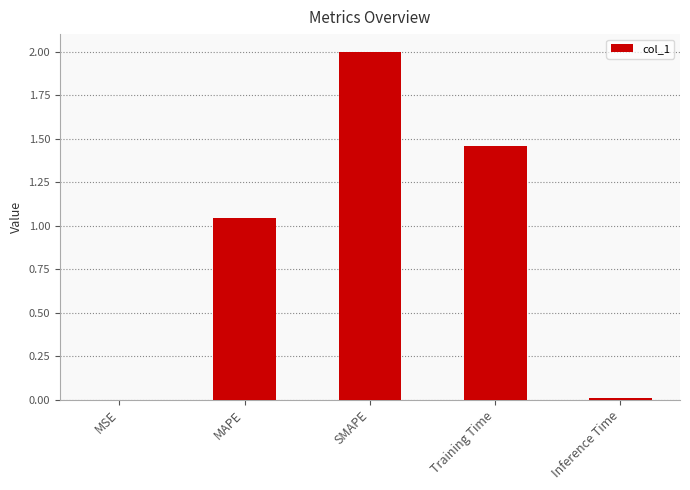

Between Inference Time and MAPE, which is larger?

MAPE